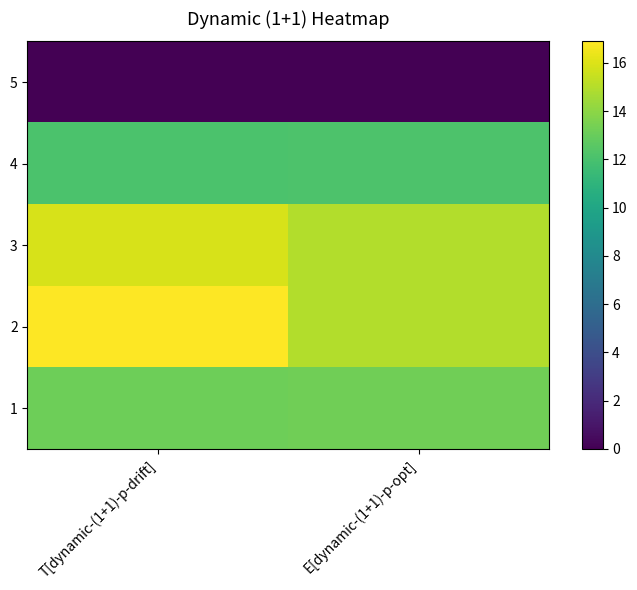

Reading left to right, extract all data points from this chart.

5: T[dynamic-(1+1)-p-drift]=0.0	E[dynamic-(1+1)-p-opt]=0.0
4: T[dynamic-(1+1)-p-drift]=12.1	E[dynamic-(1+1)-p-opt]=12.2
3: T[dynamic-(1+1)-p-drift]=15.9	E[dynamic-(1+1)-p-opt]=15.0
2: T[dynamic-(1+1)-p-drift]=16.9	E[dynamic-(1+1)-p-opt]=15.0
1: T[dynamic-(1+1)-p-drift]=13.1	E[dynamic-(1+1)-p-opt]=13.2